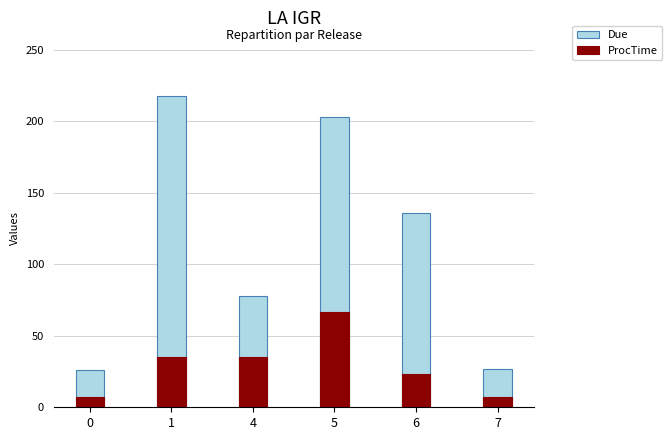

At which label does Due first exceed 136?

1